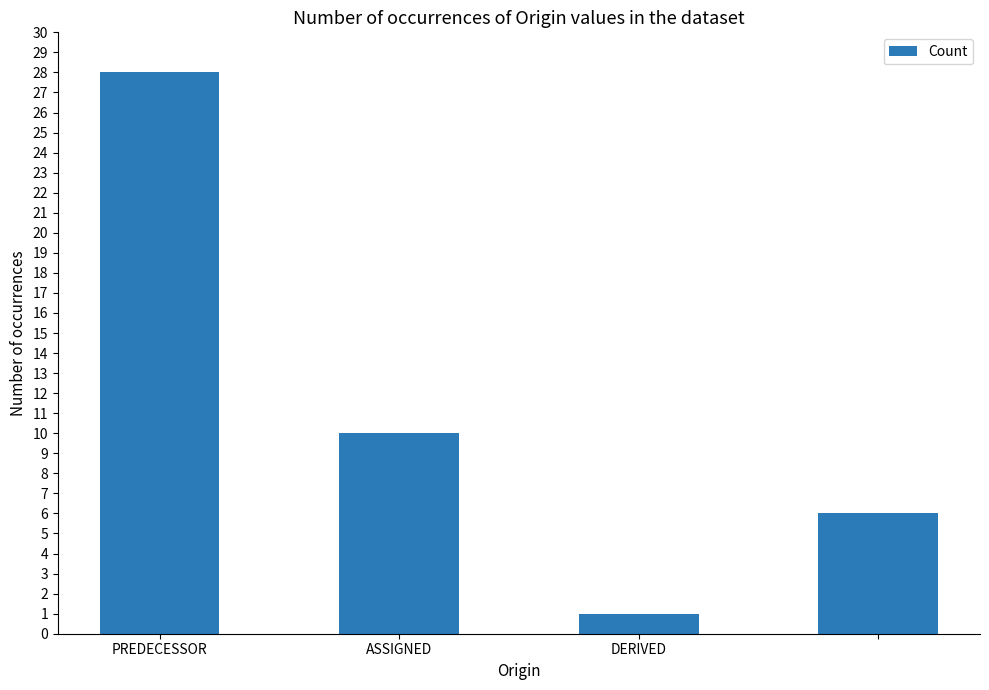

What is the minimum value shown in the chart?

1